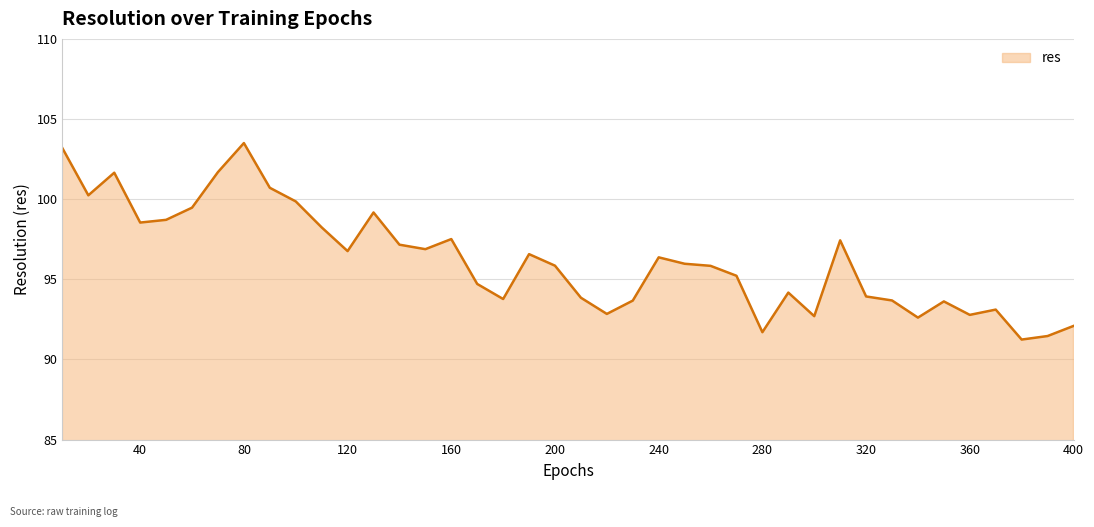

What is the difference between the maximum and minimum values?

12.3